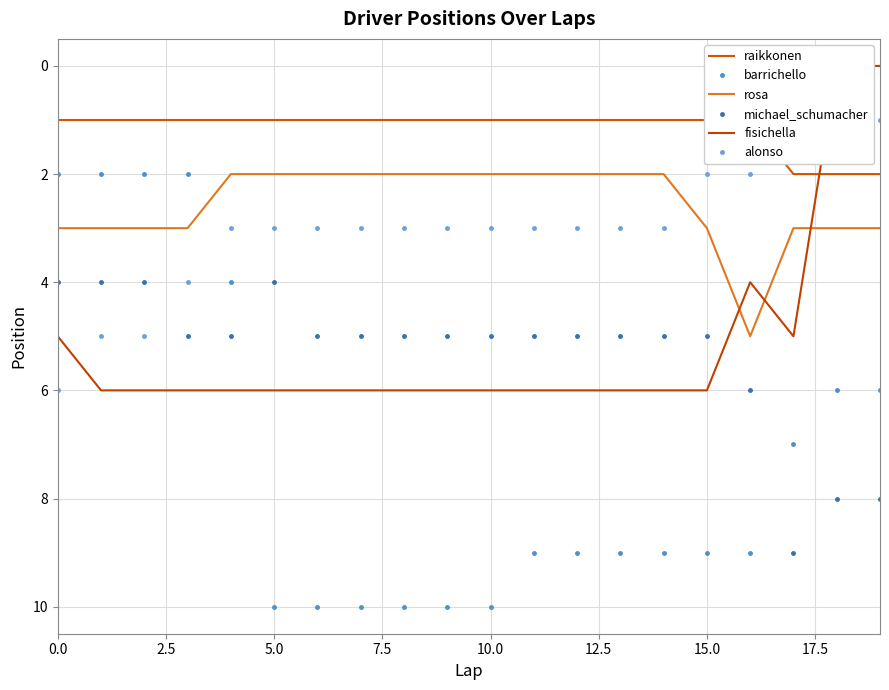

True or false: fisichella has a value of 6 at 15.

True